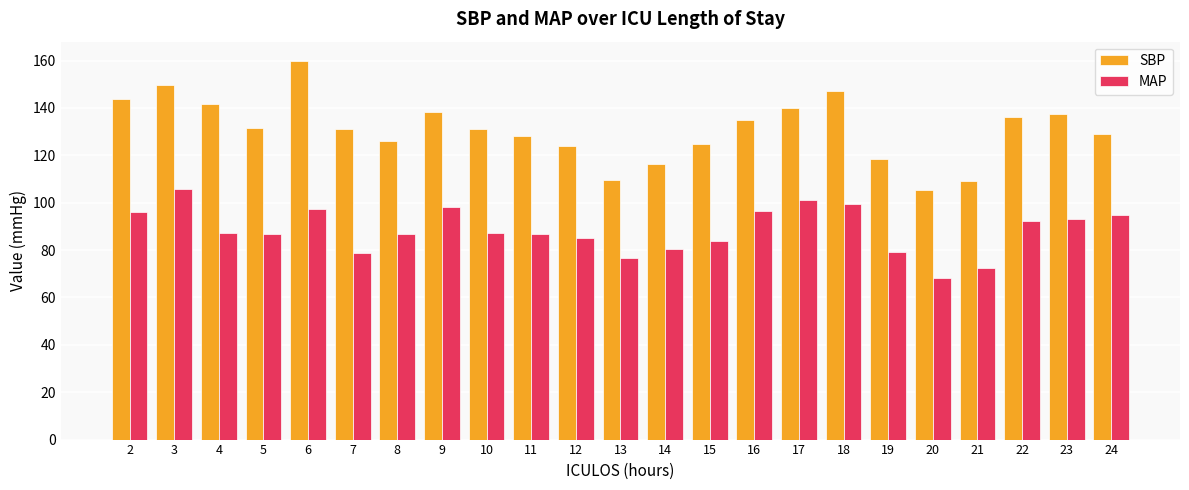

What is the total value across all series at 23?

230.5